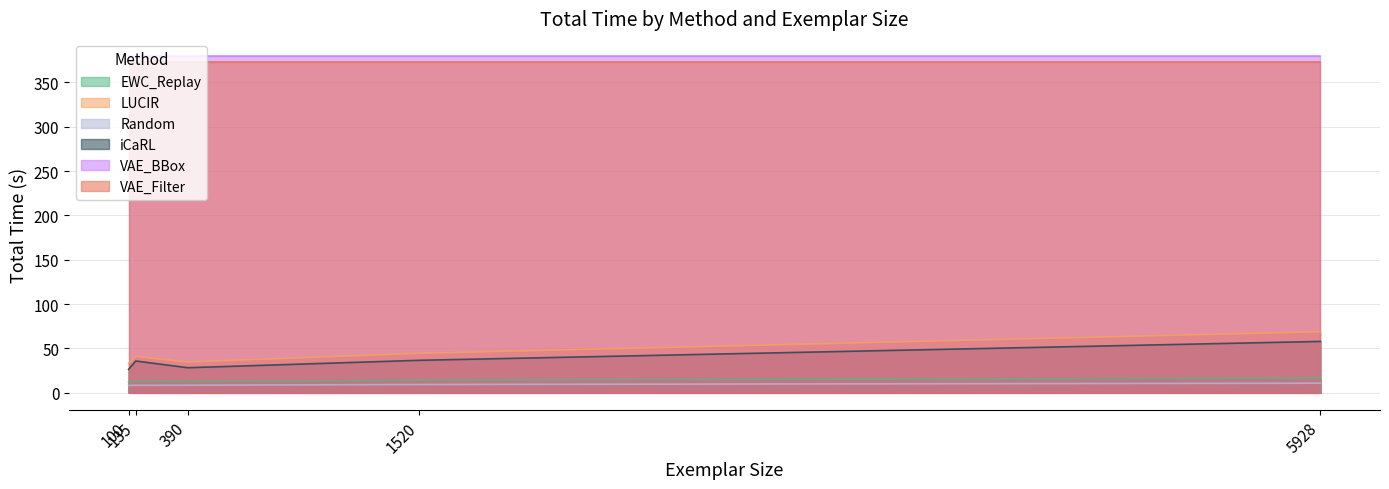

The iCaRL series shows 28.3 at 390. True or false?

True